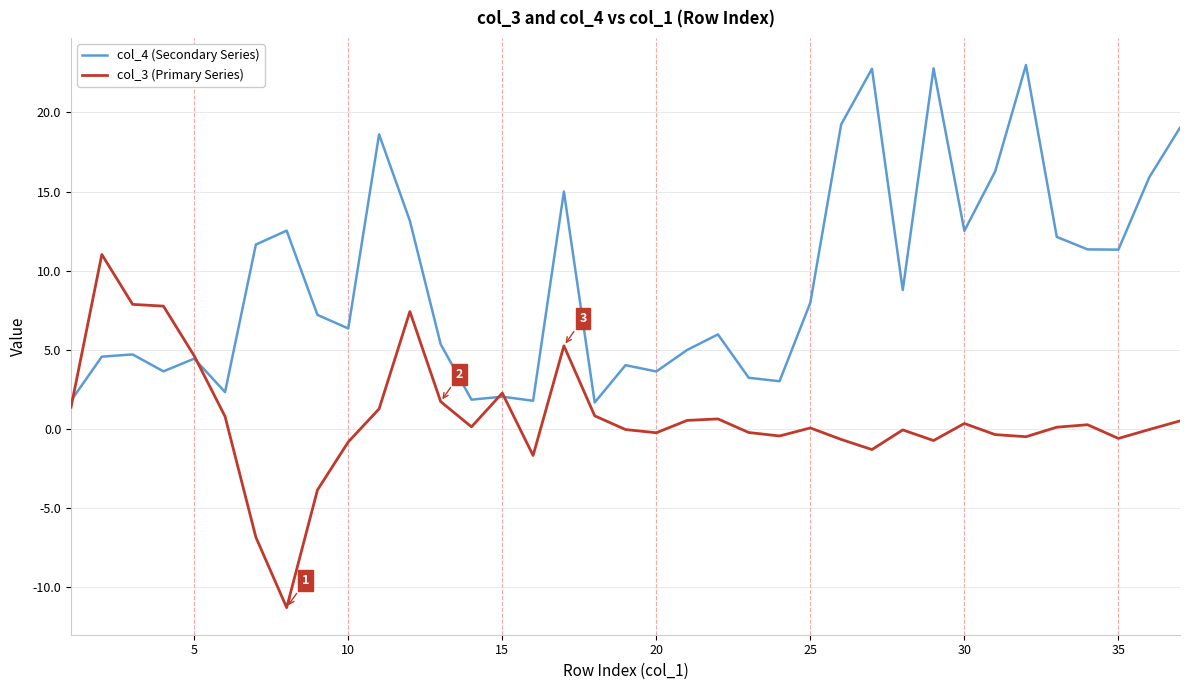

What is the lowest value of the col_4 (Secondary Series) series?

1.7